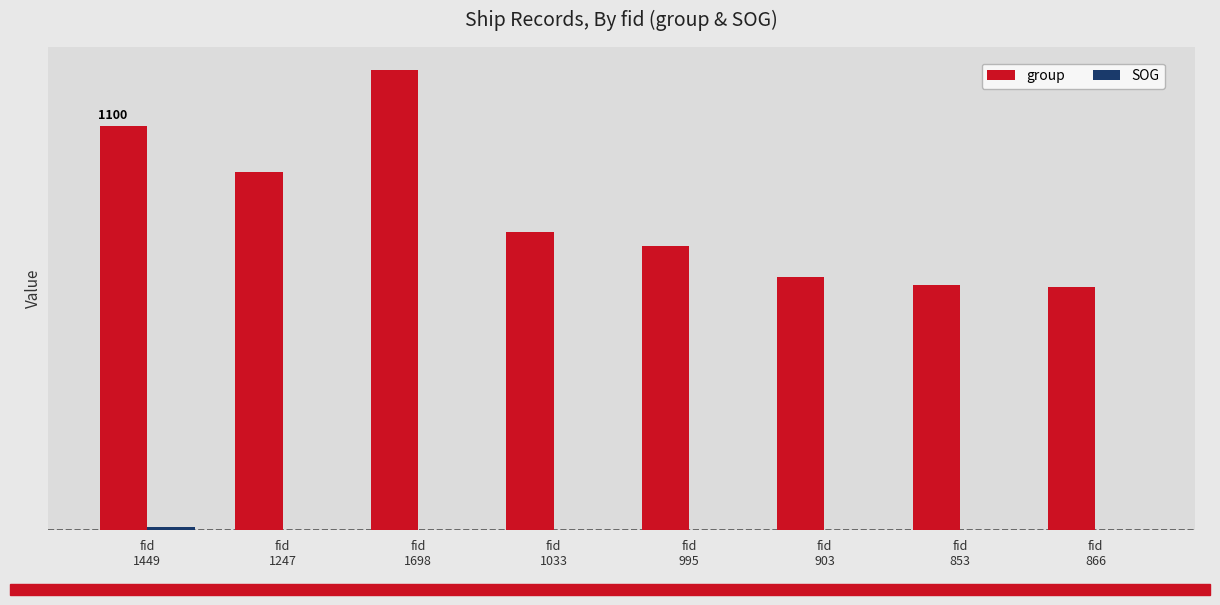

What is the difference between the maximum and second lowest values in the group series?

585.0